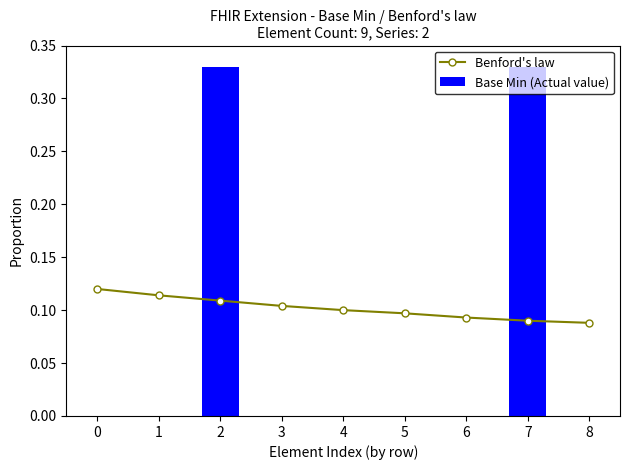

The value of Benford's law at 1 is 0.1. True or false?

True